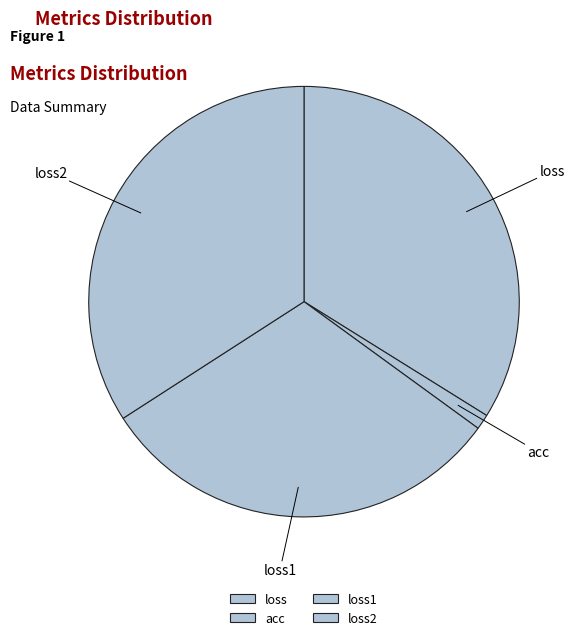

Count the number of slices in the pie.

4